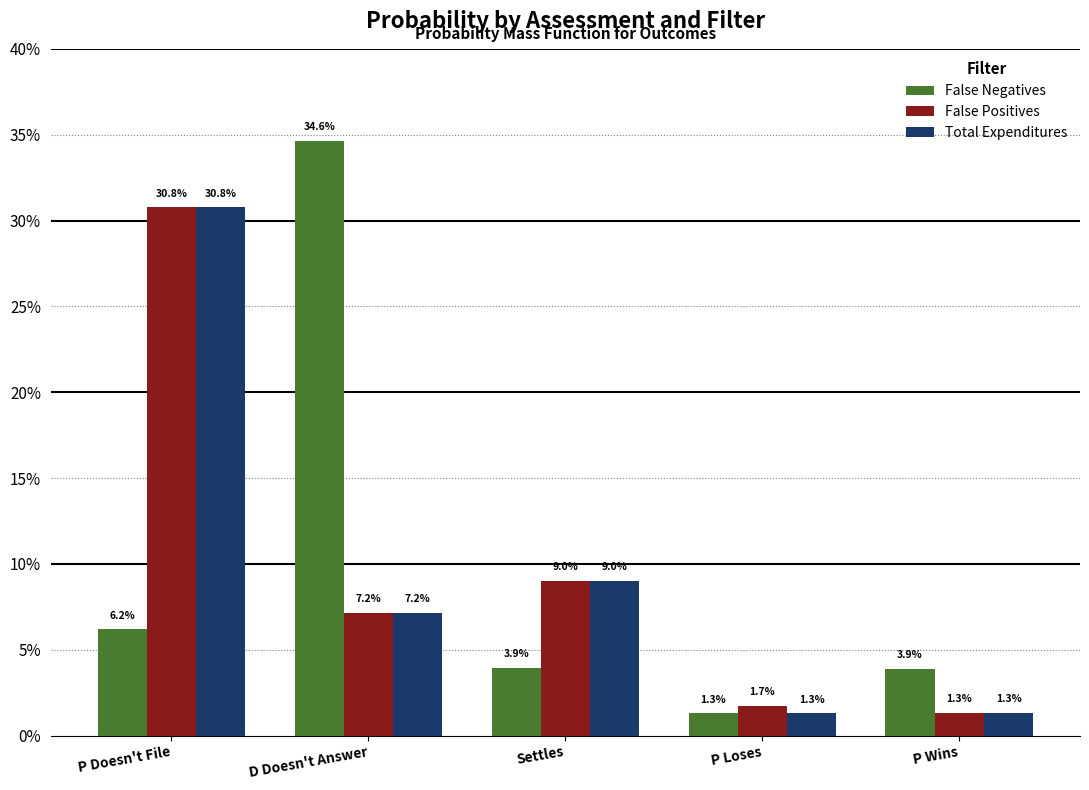

What is the maximum value shown in the chart?

0.3